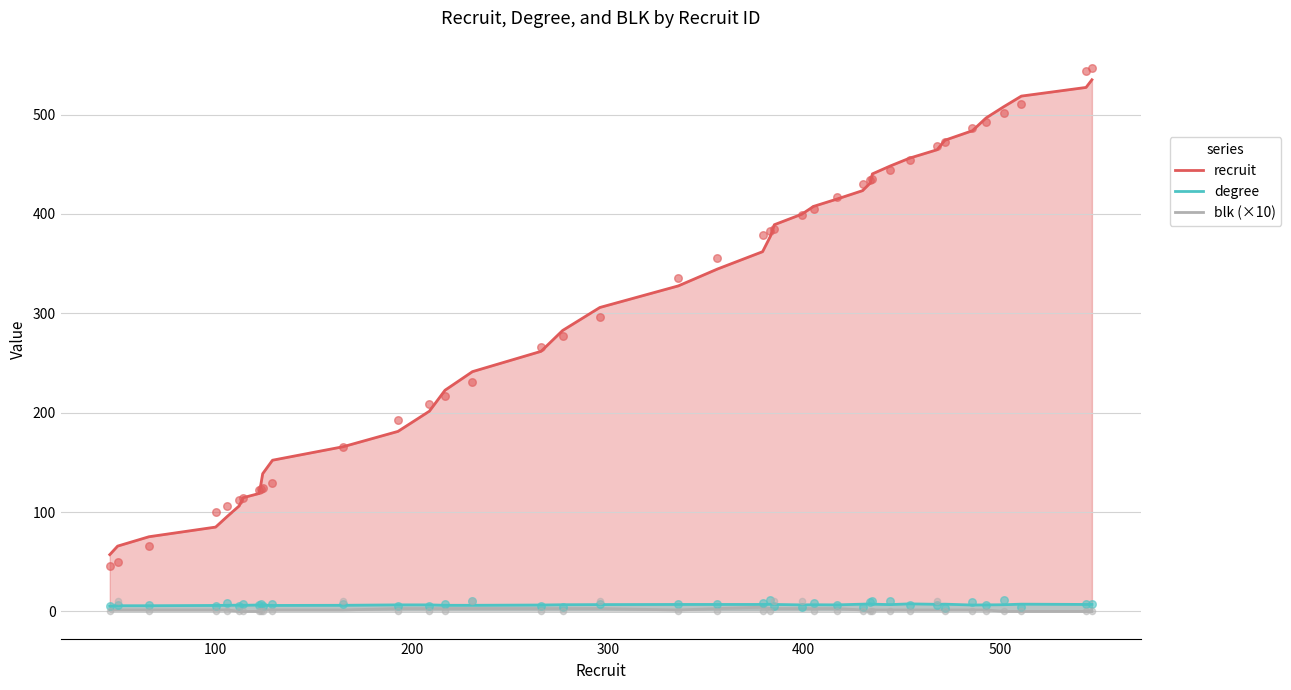

Which series has the widest spread of Y values?

recruit